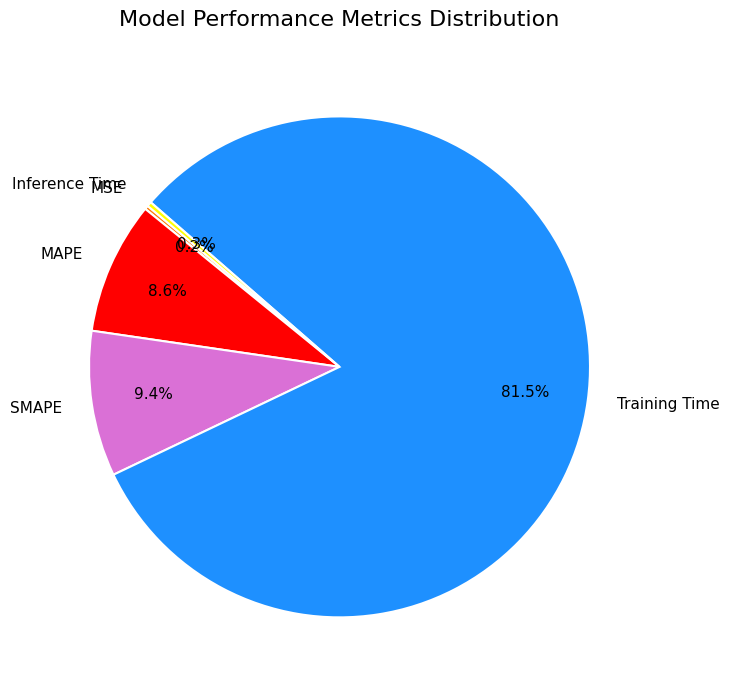

Which category has the biggest portion of the pie?

Training Time